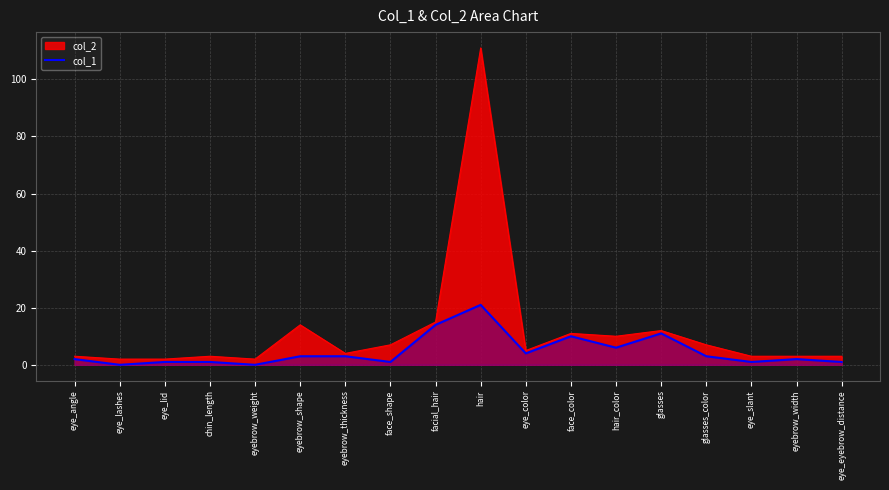

Reading left to right, what are all the values shown in this chart?

2	0	1	1	0	3	3	1	14	21	4	10	6	11	3	1	2	1